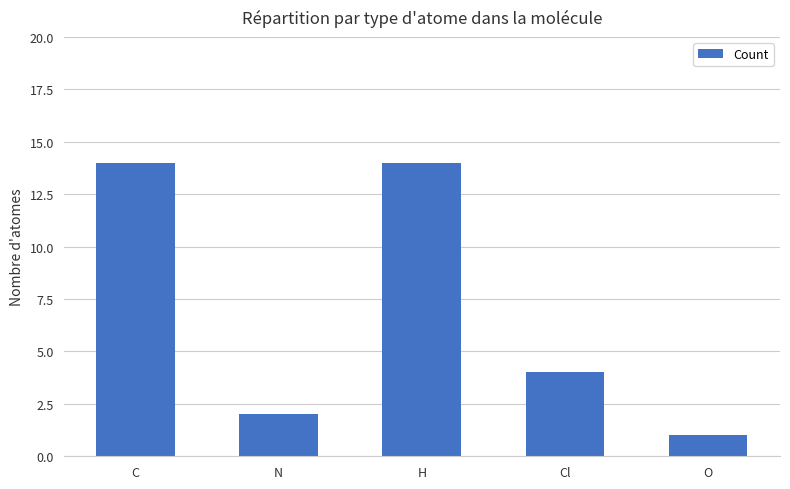

Reading left to right, what are all the values shown in this chart?

C=14	N=2	H=14	Cl=4	O=1